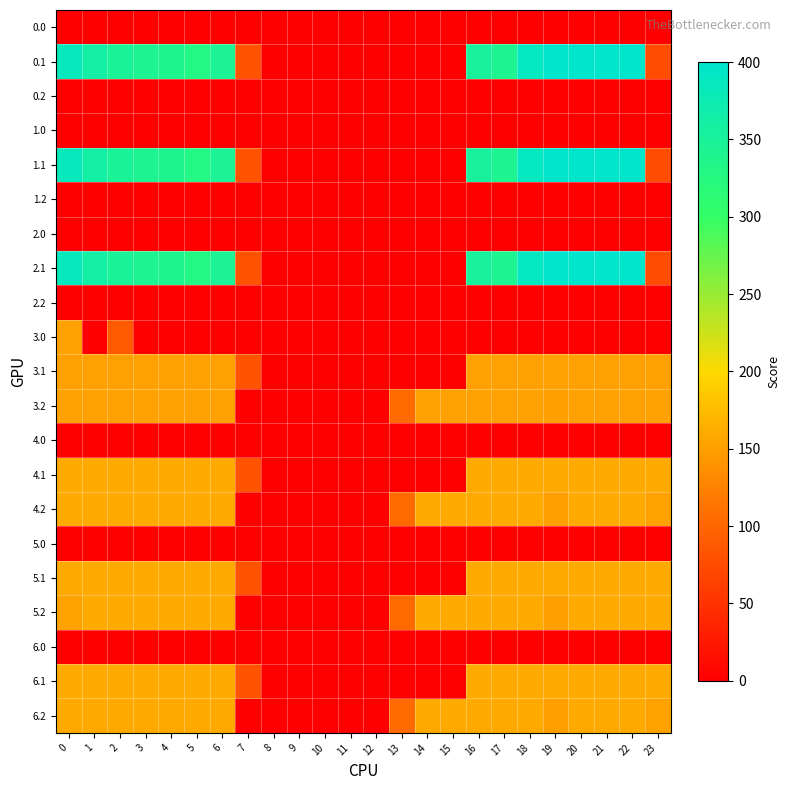

Reading left to right, list all the values displayed in this chart.

0.0: 0=0.0	1=0.0	2=0.0	3=0.0	4=0.0	5=0.0	6=0.0	7=0.0	8=0.0	9=0.0	10=0.0	11=0.0	12=0.0	13=0.0	14=0.0	15=0.0	16=0.0	17=0.0	18=0.0	19=0.0	20=0.0	21=0.0	22=0.0	23=0.0
0.1: 0=384.6	1=361.1	2=347.9	3=342.7	4=339.6	5=329.5	6=345.2	7=81.6	8=0.0	9=0.0	10=0.0	11=0.0	12=0.0	13=0.0	14=0.0	15=0.0	16=353.7	17=340.1	18=388.5	19=399.7	20=400.0	21=400.0	22=400.0	23=75.2
0.2: 0=0.0	1=0.0	2=0.0	3=0.0	4=0.0	5=0.0	6=0.0	7=0.0	8=0.0	9=0.0	10=0.0	11=0.0	12=0.0	13=0.0	14=0.0	15=0.0	16=0.0	17=0.0	18=0.0	19=0.0	20=0.0	21=0.0	22=0.0	23=0.0
1.0: 0=0.0	1=0.0	2=0.0	3=0.0	4=0.0	5=0.0	6=0.0	7=0.0	8=0.0	9=0.0	10=0.0	11=0.0	12=0.0	13=0.0	14=0.0	15=0.0	16=0.0	17=0.0	18=0.0	19=0.0	20=0.0	21=0.0	22=0.0	23=0.0
1.1: 0=384.6	1=361.1	2=347.9	3=342.7	4=339.6	5=329.5	6=345.2	7=81.6	8=0.0	9=0.0	10=0.0	11=0.0	12=0.0	13=0.0	14=0.0	15=0.0	16=353.7	17=340.1	18=388.5	19=399.7	20=400.0	21=400.0	22=400.0	23=75.2
1.2: 0=0.0	1=0.0	2=0.0	3=0.0	4=0.0	5=0.0	6=0.0	7=0.0	8=0.0	9=0.0	10=0.0	11=0.0	12=0.0	13=0.0	14=0.0	15=0.0	16=0.0	17=0.0	18=0.0	19=0.0	20=0.0	21=0.0	22=0.0	23=0.0
2.0: 0=0.0	1=0.0	2=0.0	3=0.0	4=0.0	5=0.0	6=0.0	7=0.0	8=0.0	9=0.0	10=0.0	11=0.0	12=0.0	13=0.0	14=0.0	15=0.0	16=0.0	17=0.0	18=0.0	19=0.0	20=0.0	21=0.0	22=0.0	23=0.0
2.1: 0=384.6	1=361.1	2=347.9	3=342.7	4=339.6	5=329.5	6=345.2	7=81.6	8=0.0	9=0.0	10=0.0	11=0.0	12=0.0	13=0.0	14=0.0	15=0.0	16=353.7	17=340.1	18=388.5	19=399.7	20=400.0	21=400.0	22=400.0	23=75.2
2.2: 0=0.0	1=0.0	2=0.0	3=0.0	4=0.0	5=0.0	6=0.0	7=0.0	8=0.0	9=0.0	10=0.0	11=0.0	12=0.0	13=0.0	14=0.0	15=0.0	16=0.0	17=0.0	18=0.0	19=0.0	20=0.0	21=0.0	22=0.0	23=0.0
3.0: 0=152.0	1=0.0	2=88.3	3=0.0	4=0.0	5=0.0	6=0.0	7=0.0	8=0.0	9=0.0	10=0.0	11=0.0	12=0.0	13=0.0	14=0.0	15=0.0	16=0.0	17=0.0	18=0.0	19=0.0	20=0.0	21=0.0	22=0.0	23=0.0
3.1: 0=152.0	1=152.0	2=152.0	3=152.0	4=152.0	5=152.0	6=152.0	7=81.6	8=0.0	9=0.0	10=0.0	11=0.0	12=0.0	13=0.0	14=0.0	15=0.0	16=152.0	17=152.0	18=152.0	19=152.0	20=152.0	21=152.0	22=152.0	23=152.0
3.2: 0=152.0	1=152.0	2=152.0	3=152.0	4=152.0	5=152.0	6=152.0	7=0.0	8=0.0	9=0.0	10=0.0	11=0.0	12=0.0	13=104.4	14=152.0	15=152.0	16=152.0	17=152.0	18=152.0	19=151.1	20=152.0	21=152.0	22=152.0	23=152.0
4.0: 0=0.0	1=0.0	2=0.0	3=0.0	4=0.0	5=0.0	6=0.0	7=0.0	8=0.0	9=0.0	10=0.0	11=0.0	12=0.0	13=0.0	14=0.0	15=0.0	16=0.0	17=0.0	18=0.0	19=0.0	20=0.0	21=0.0	22=0.0	23=0.0
4.1: 0=160.0	1=160.0	2=160.0	3=160.0	4=160.0	5=160.0	6=160.0	7=81.6	8=0.0	9=0.0	10=0.0	11=0.0	12=0.0	13=0.0	14=0.0	15=0.0	16=160.0	17=160.0	18=160.0	19=160.0	20=160.0	21=160.0	22=160.0	23=160.0
4.2: 0=160.0	1=160.0	2=160.0	3=160.0	4=160.0	5=160.0	6=160.0	7=0.0	8=0.0	9=0.0	10=0.0	11=0.0	12=0.0	13=104.4	14=160.0	15=160.0	16=160.0	17=160.0	18=160.0	19=151.1	20=160.0	21=160.0	22=160.0	23=152.3
5.0: 0=0.0	1=0.0	2=0.0	3=0.0	4=0.0	5=0.0	6=0.0	7=0.0	8=0.0	9=0.0	10=0.0	11=0.0	12=0.0	13=0.0	14=0.0	15=0.0	16=0.0	17=0.0	18=0.0	19=0.0	20=0.0	21=0.0	22=0.0	23=0.0
5.1: 0=160.0	1=160.0	2=160.0	3=160.0	4=160.0	5=160.0	6=160.0	7=81.6	8=0.0	9=0.0	10=0.0	11=0.0	12=0.0	13=0.0	14=0.0	15=0.0	16=160.0	17=160.0	18=160.0	19=160.0	20=160.0	21=160.0	22=160.0	23=160.0
5.2: 0=152.3	1=160.0	2=160.0	3=160.0	4=160.0	5=160.0	6=160.0	7=0.0	8=0.0	9=0.0	10=0.0	11=0.0	12=0.0	13=104.4	14=160.0	15=160.0	16=160.0	17=160.0	18=160.0	19=151.1	20=160.0	21=160.0	22=160.0	23=160.0
6.0: 0=0.0	1=0.0	2=0.0	3=0.0	4=0.0	5=0.0	6=0.0	7=0.0	8=0.0	9=0.0	10=0.0	11=0.0	12=0.0	13=0.0	14=0.0	15=0.0	16=0.0	17=0.0	18=0.0	19=0.0	20=0.0	21=0.0	22=0.0	23=0.0
6.1: 0=160.0	1=160.0	2=160.0	3=160.0	4=160.0	5=160.0	6=160.0	7=81.6	8=0.0	9=0.0	10=0.0	11=0.0	12=0.0	13=0.0	14=0.0	15=0.0	16=160.0	17=160.0	18=160.0	19=160.0	20=160.0	21=160.0	22=160.0	23=160.0
6.2: 0=160.0	1=160.0	2=160.0	3=160.0	4=160.0	5=160.0	6=160.0	7=0.0	8=0.0	9=0.0	10=0.0	11=0.0	12=0.0	13=104.4	14=160.0	15=160.0	16=160.0	17=160.0	18=160.0	19=151.1	20=160.0	21=160.0	22=160.0	23=152.3